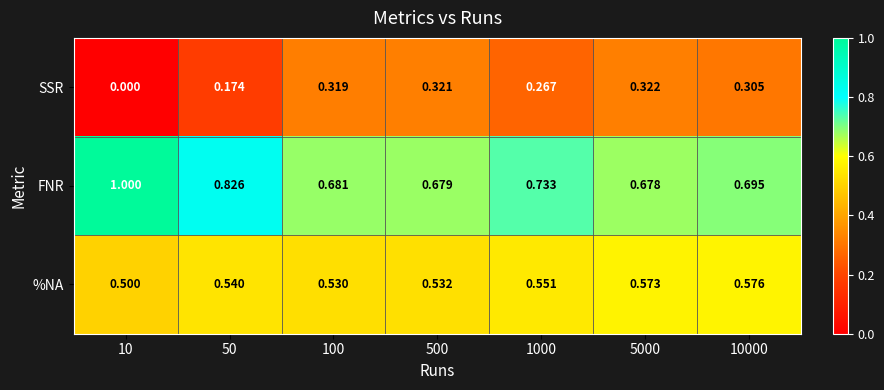

Is the value of %NA at 5000 greater than the value of FNR at 100?

No